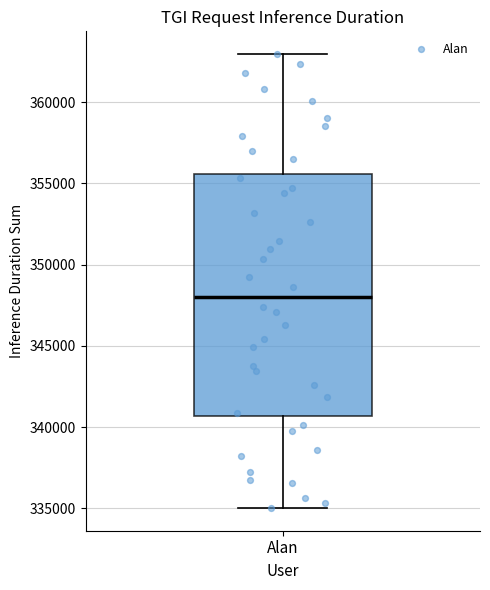

Read this box plot against the y-axis: the position of the median line, the range covered by the box, and the ends of both whiskers. The values are not printed on the chart, so give them approximately, as read against the axis.

median 348000, box 340500 to 355500, whiskers 335000 to 363000